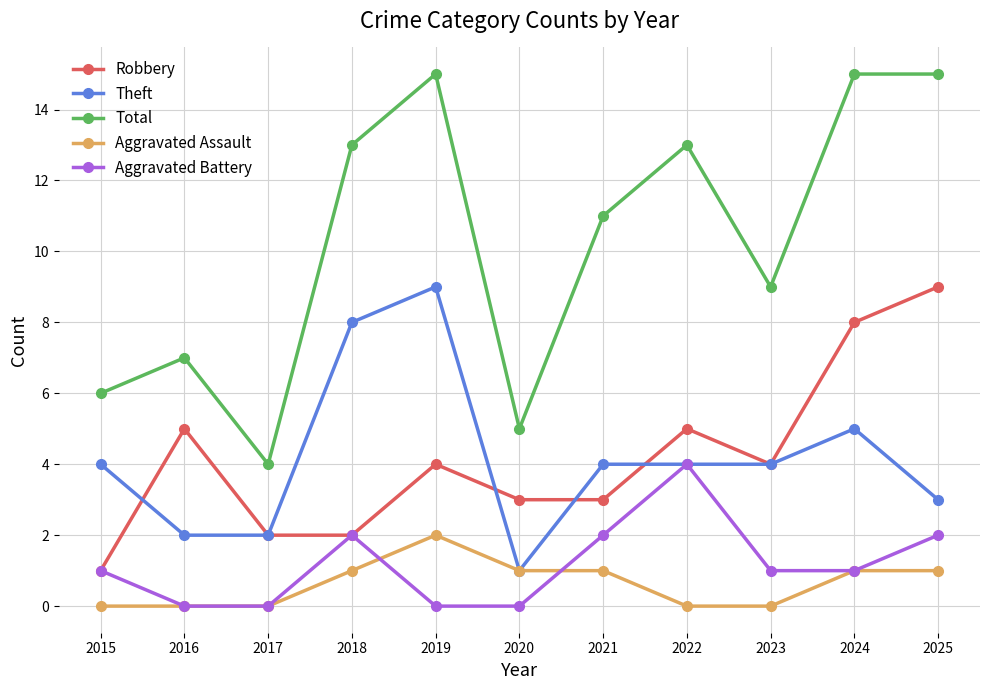

What is the sum of all Aggravated Battery values?

13